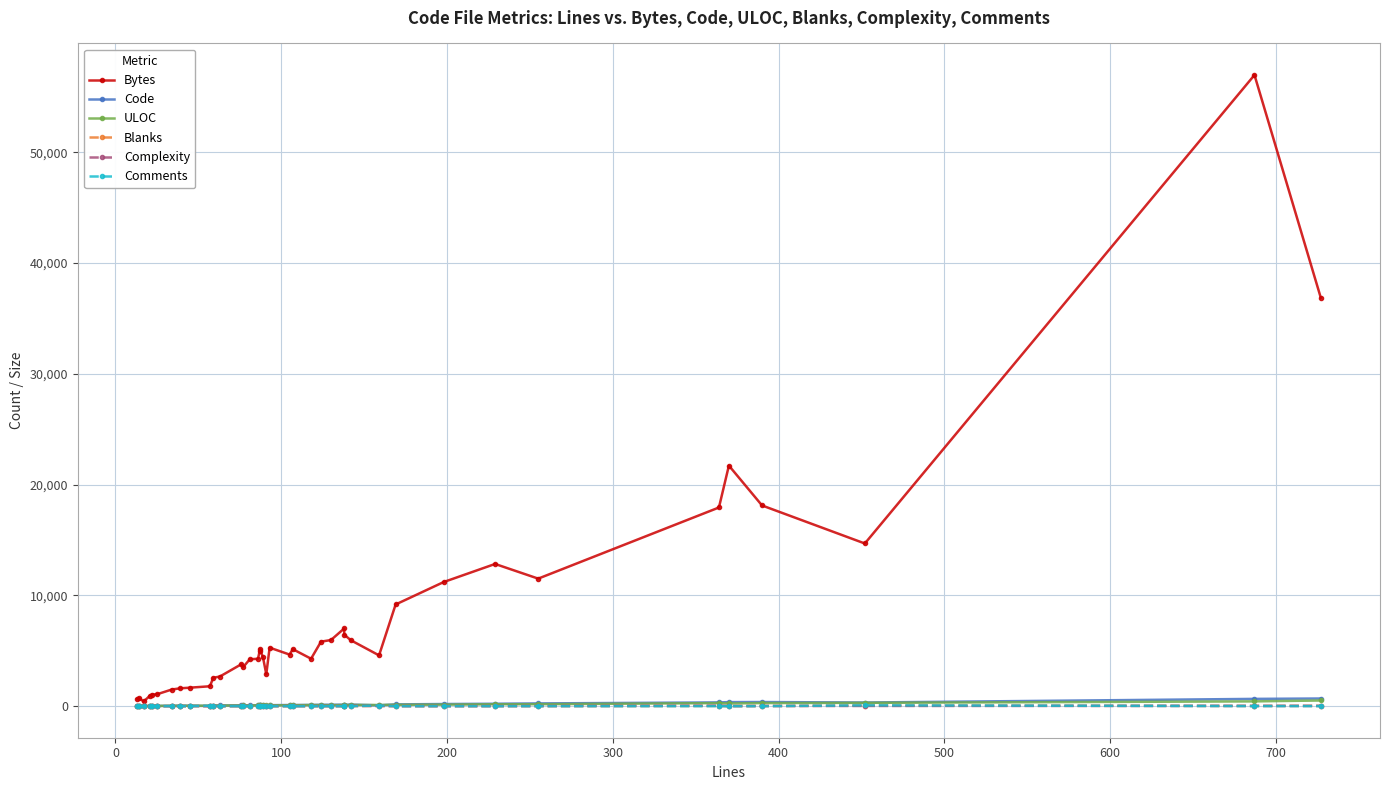

How many distinct data groups are displayed?

6